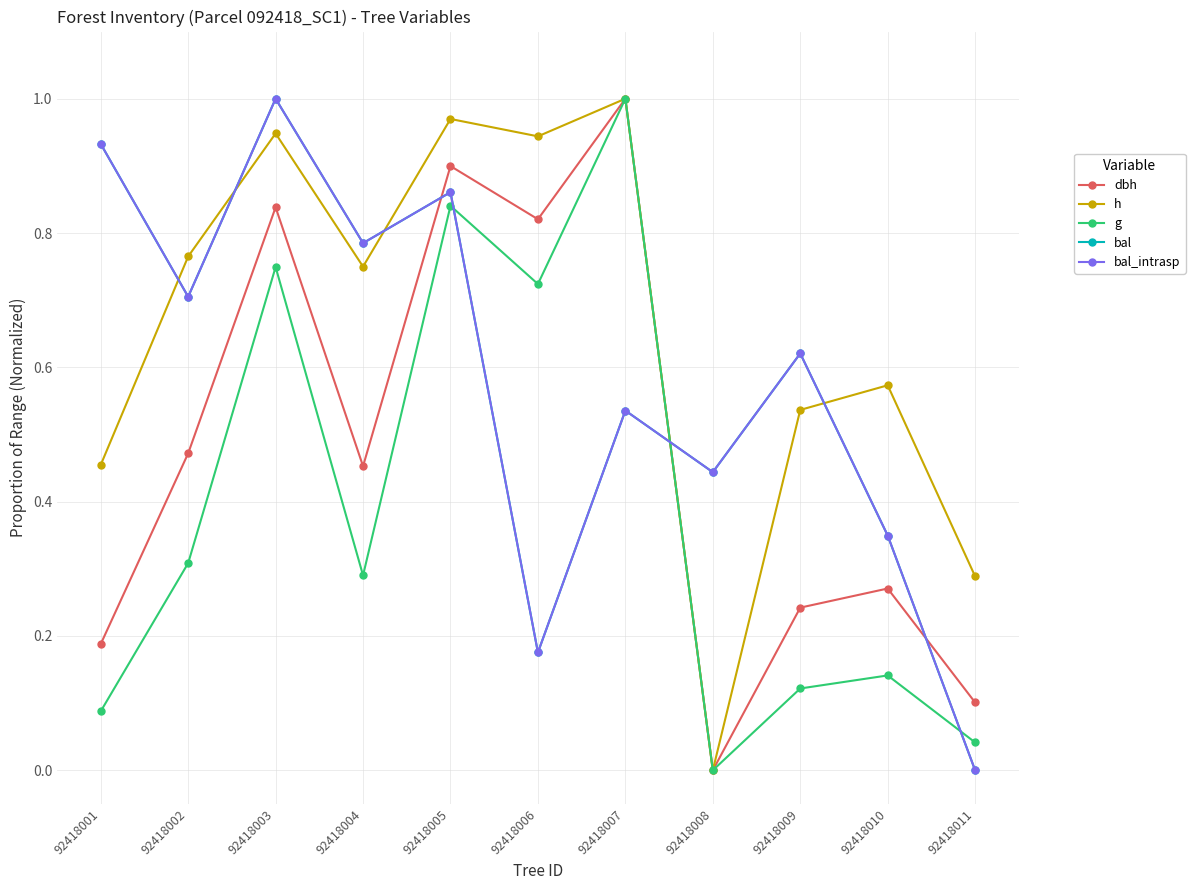

What is the maximum value shown in the chart?

1.0